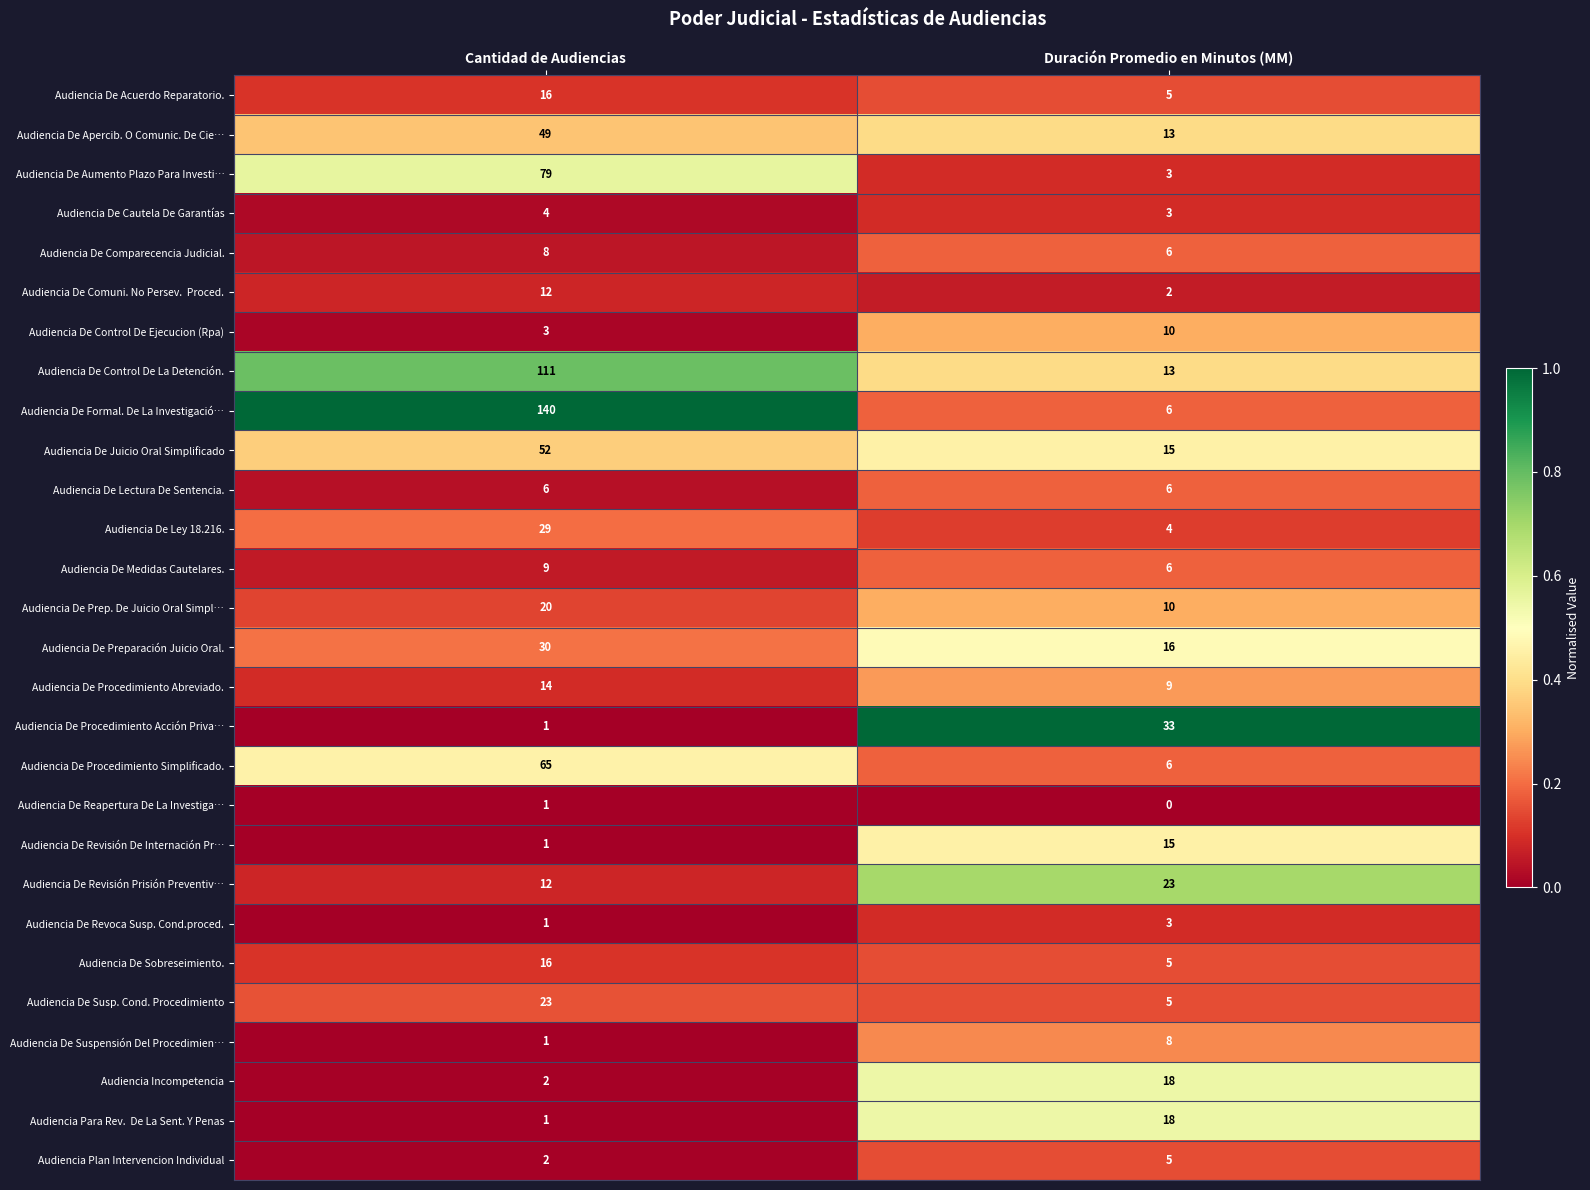

Which category has the highest value in the Audiencia De Sobreseimiento. series?

Cantidad de Audiencias